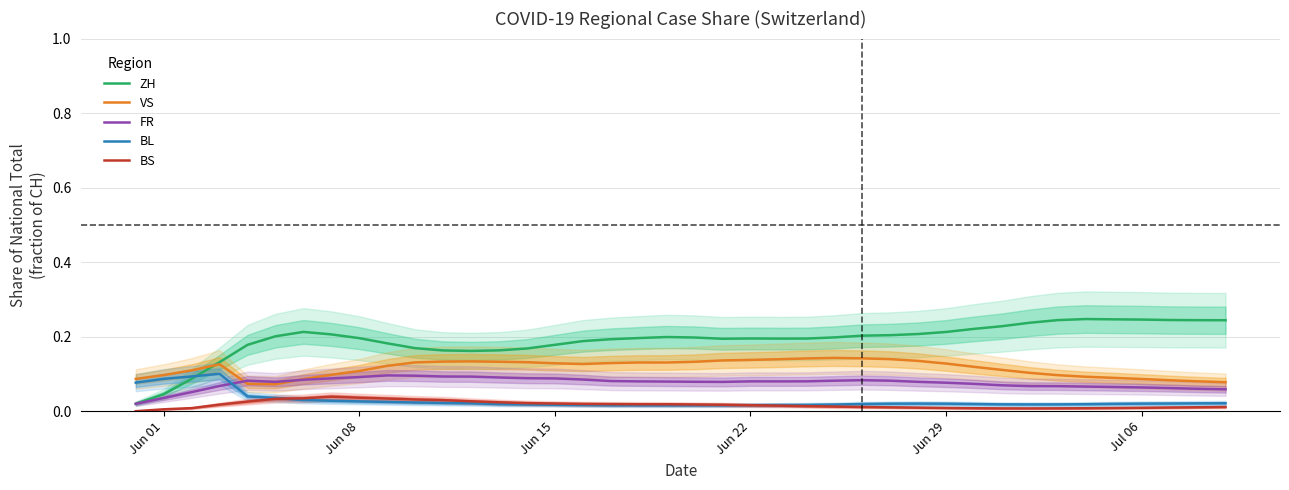

Reading right to left, list all the values displayed in this chart.

ZH: 0.2	0.2	0.2	0.2	0.2	0.2	0.2	0.2	0.2	0.2	0.2	0.2	0.2	0.2	0.2	0.2	0.2	0.2	0.2	0.2	0.2	0.2	0.2	0.2	0.2	0.2	0.2	0.2	0.2	0.2	0.2	0.2	0.2	0.2	0.2	0.2	0.1	0.1	0.0	0.0
VS: 0.1	0.1	0.1	0.1	0.1	0.1	0.1	0.1	0.1	0.1	0.1	0.1	0.1	0.1	0.1	0.1	0.1	0.1	0.1	0.1	0.1	0.1	0.1	0.1	0.1	0.1	0.1	0.1	0.1	0.1	0.1	0.1	0.1	0.1	0.1	0.1	0.1	0.1	0.1	0.1
FR: 0.1	0.1	0.1	0.1	0.1	0.1	0.1	0.1	0.1	0.1	0.1	0.1	0.1	0.1	0.1	0.1	0.1	0.1	0.1	0.1	0.1	0.1	0.1	0.1	0.1	0.1	0.1	0.1	0.1	0.1	0.1	0.1	0.1	0.1	0.1	0.1	0.1	0.1	0.0	0.0
BL: 0.0	0.0	0.0	0.0	0.0	0.0	0.0	0.0	0.0	0.0	0.0	0.0	0.0	0.0	0.0	0.0	0.0	0.0	0.0	0.0	0.0	0.0	0.0	0.0	0.0	0.0	0.0	0.0	0.0	0.0	0.0	0.0	0.0	0.0	0.0	0.0	0.1	0.1	0.1	0.1
BS: 0.0	0.0	0.0	0.0	0.0	0.0	0.0	0.0	0.0	0.0	0.0	0.0	0.0	0.0	0.0	0.0	0.0	0.0	0.0	0.0	0.0	0.0	0.0	0.0	0.0	0.0	0.0	0.0	0.0	0.0	0.0	0.0	0.0	0.0	0.0	0.0	0.0	0.0	0.0	0.0